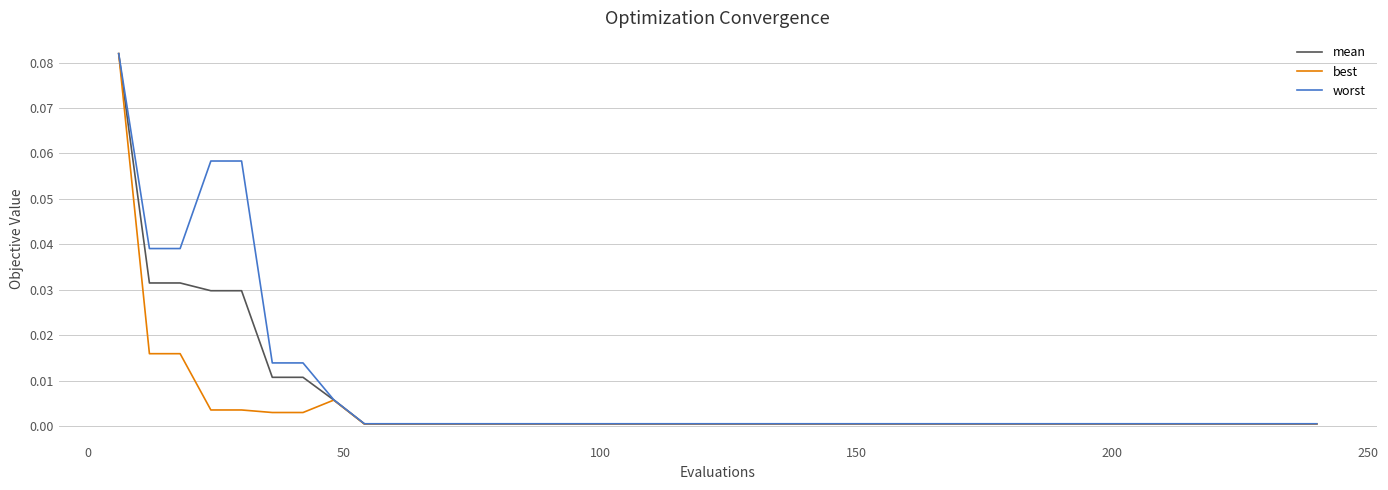

List the series in order of their overall mean, lowest first.

best, mean, worst